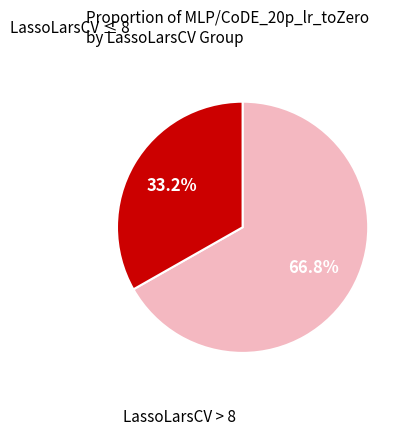

Is there any slice that represents more than half of the pie?

Yes